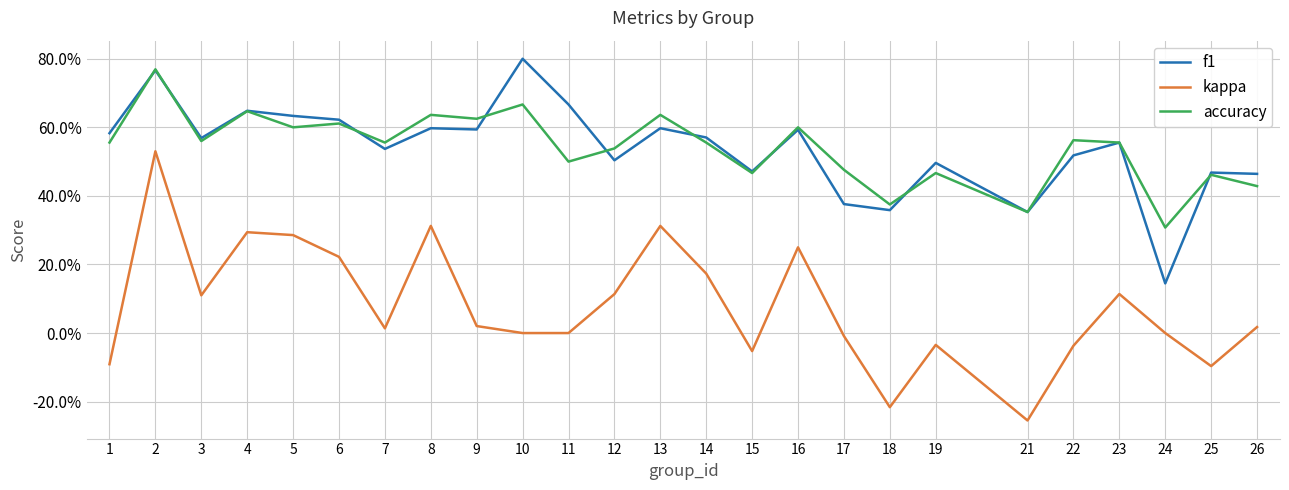

List the series in order of their peak value, lowest first.

kappa, accuracy, f1